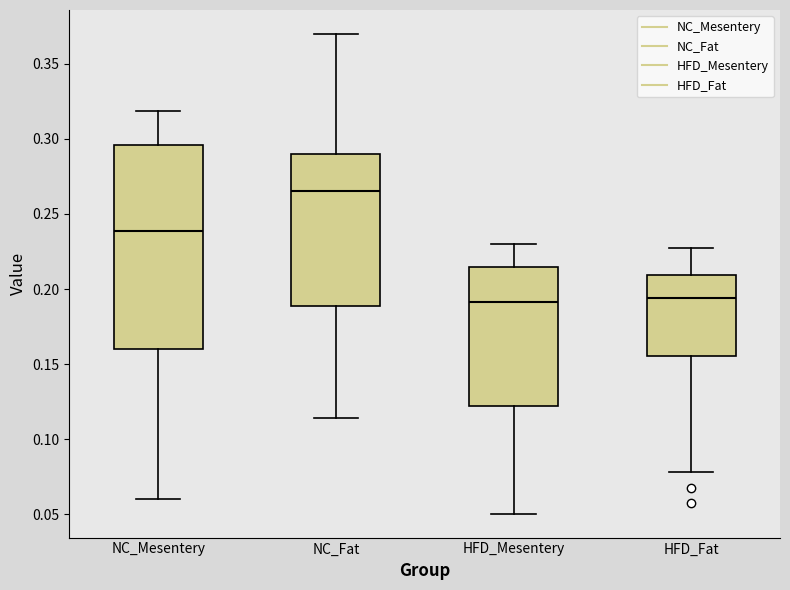

Which box has the highest median line?

NC_Fat